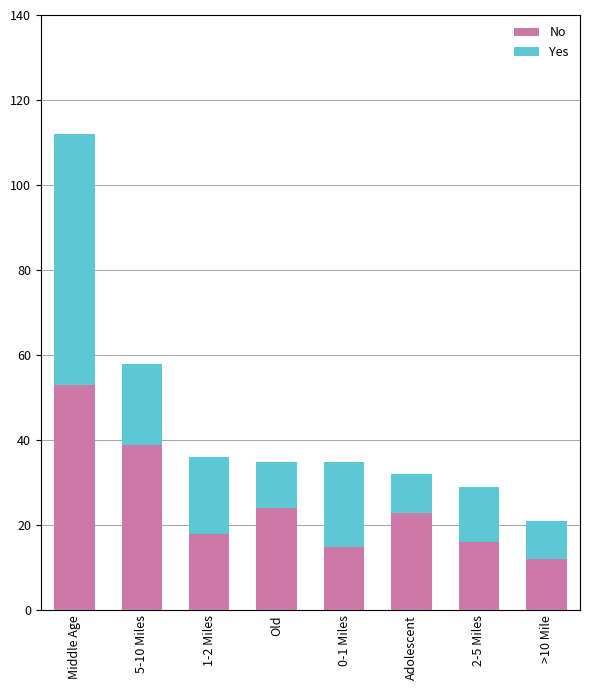

At which category is the sum across all series the highest?

Middle Age